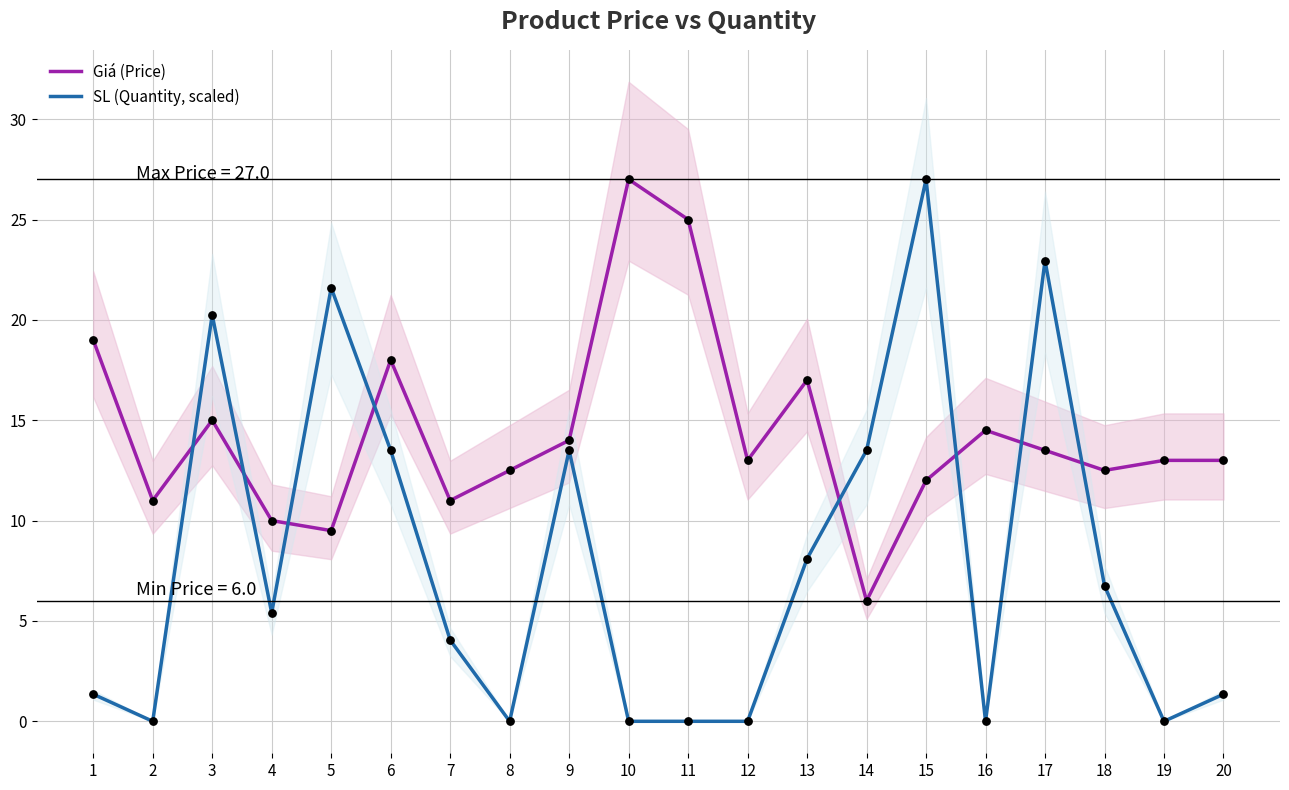

Which series has the largest Y range (max minus min)?

SL (Quantity, scaled)